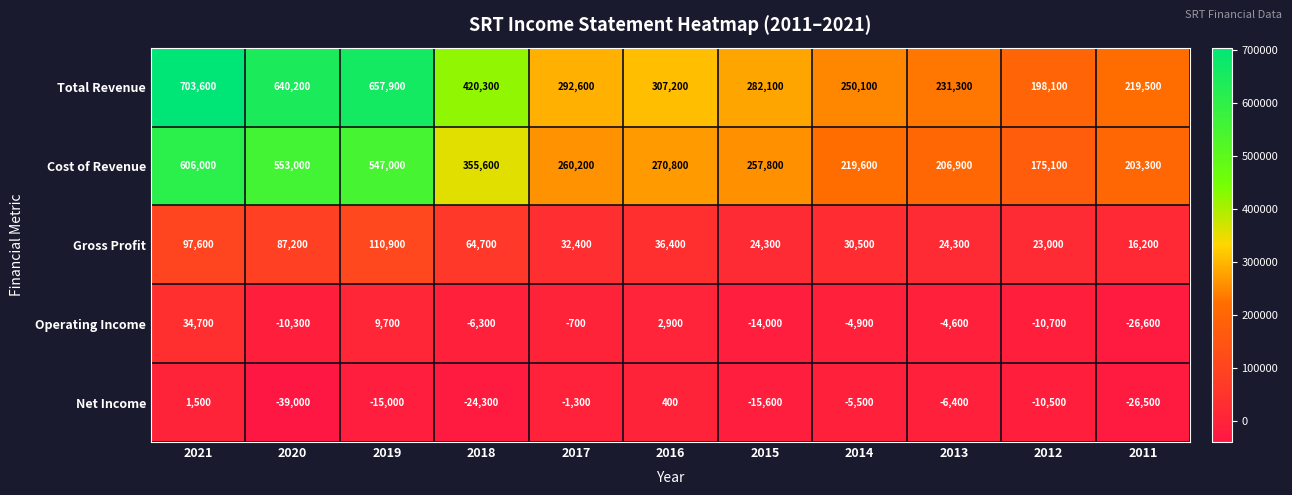

How many categories are shown in the chart?

11